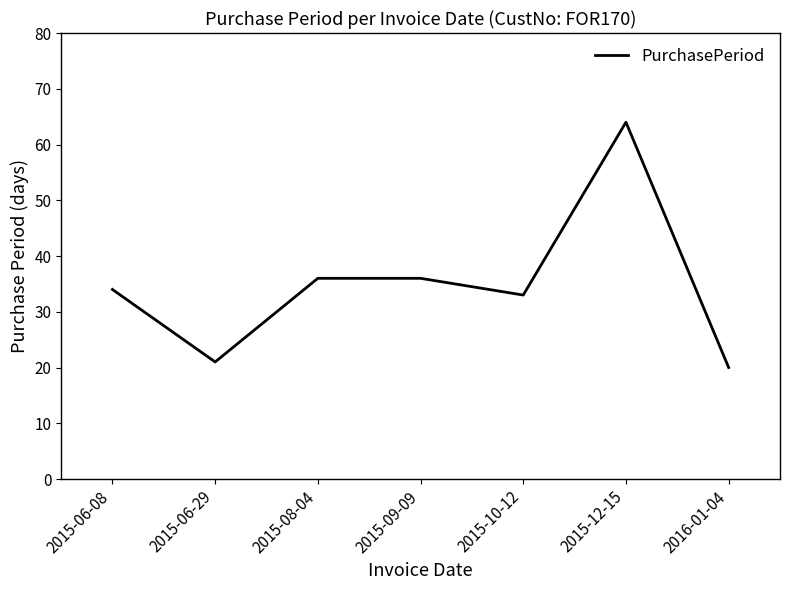

What is the difference between the values at 2015-08-04 and 2015-06-29?

15